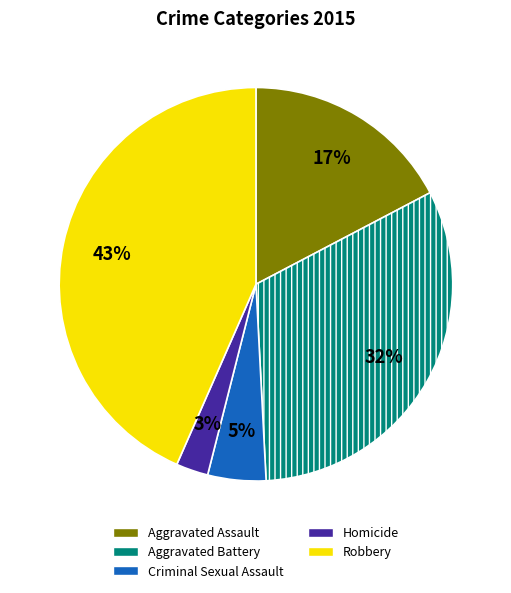

The Homicide slice represents 3% of the pie. True or false?

True